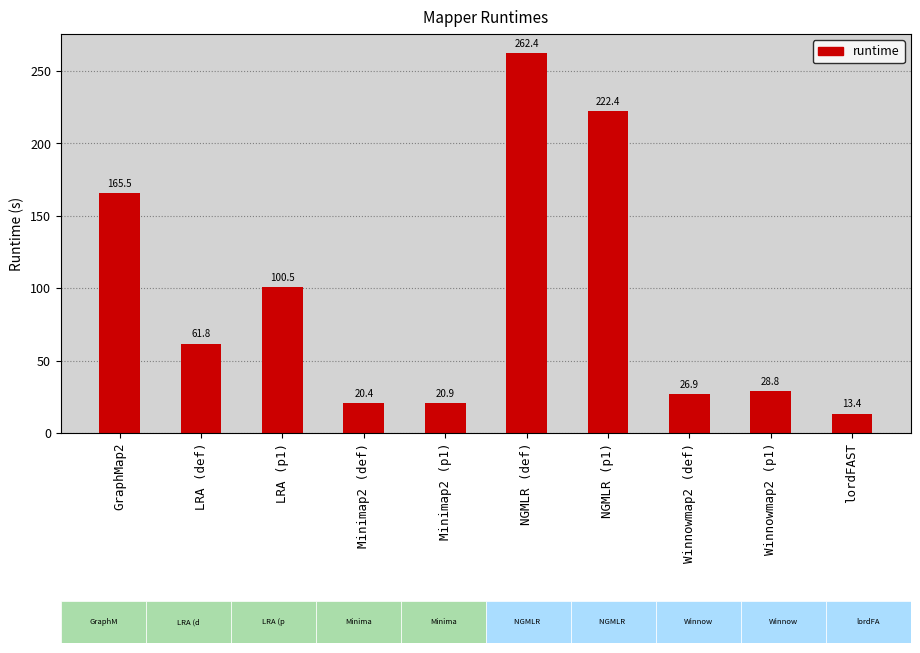

What is the difference between the maximum and minimum values?

249.1